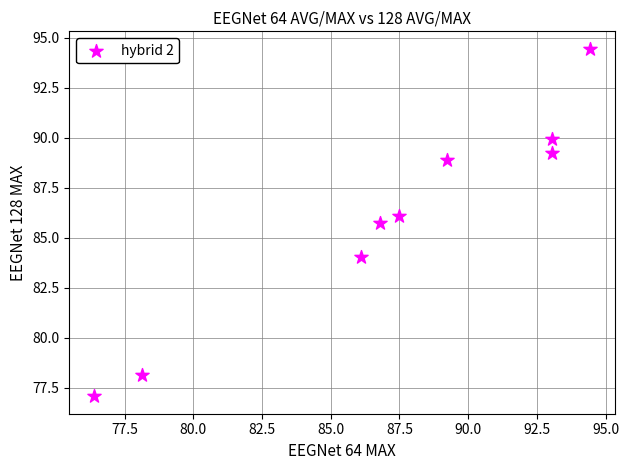

What is the average Y value?

86.0